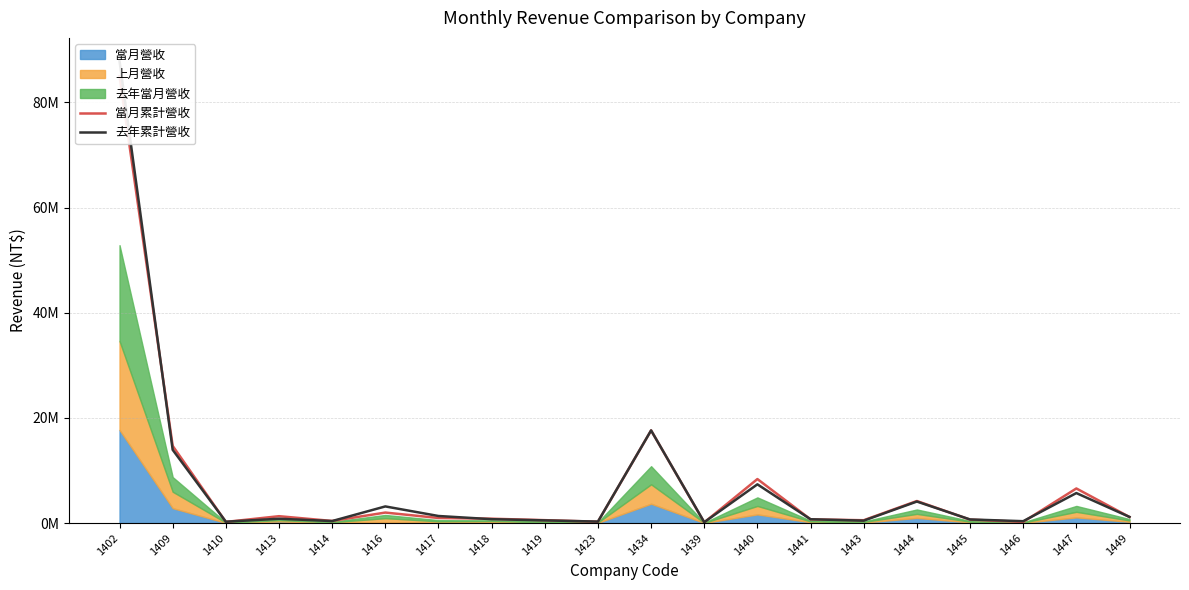

Between 1449 and 1419, which is larger?

1449